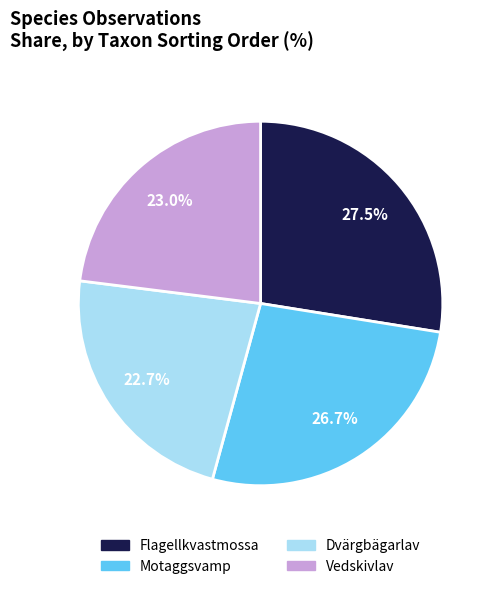

How many slices are in this pie chart?

4